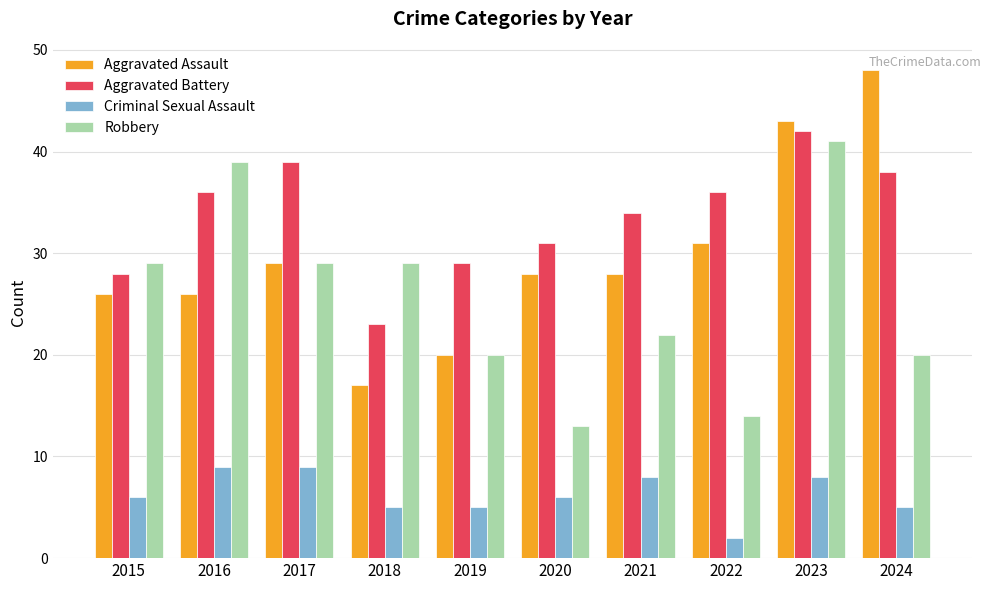

What is the maximum value shown in the chart?

48